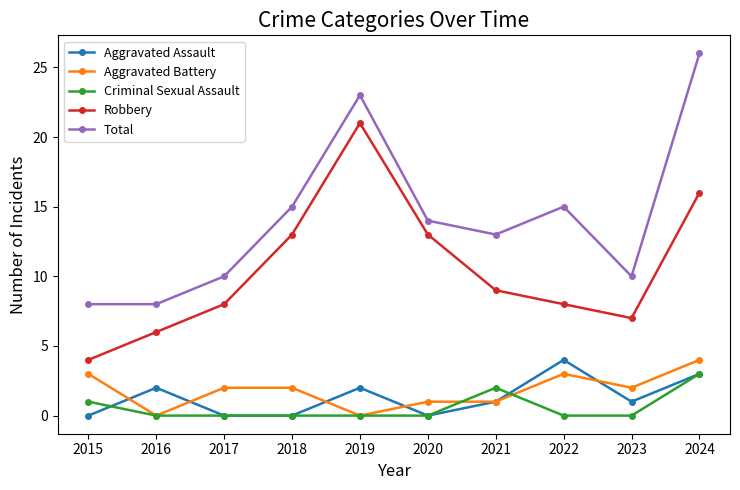

Where is Criminal Sexual Assault nearest to the value 1?

2015